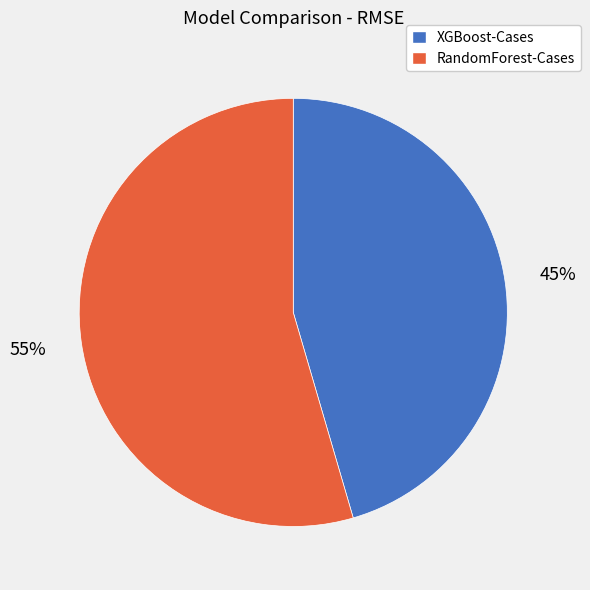

To the nearest percent, what is the average slice percentage?

50%